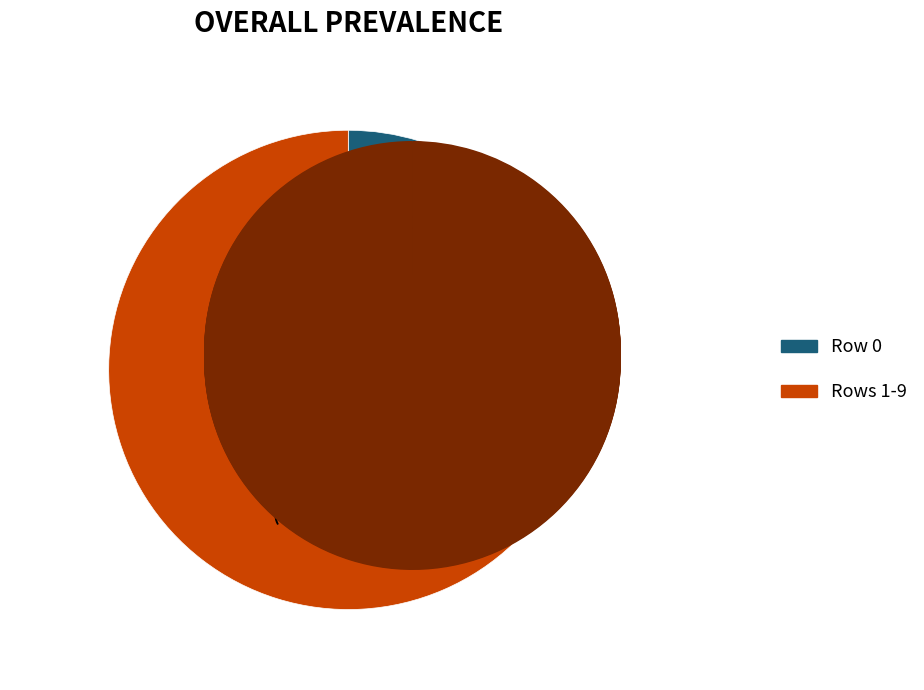

Do Row 5 and Row 6 together represent more than half of the pie?

No